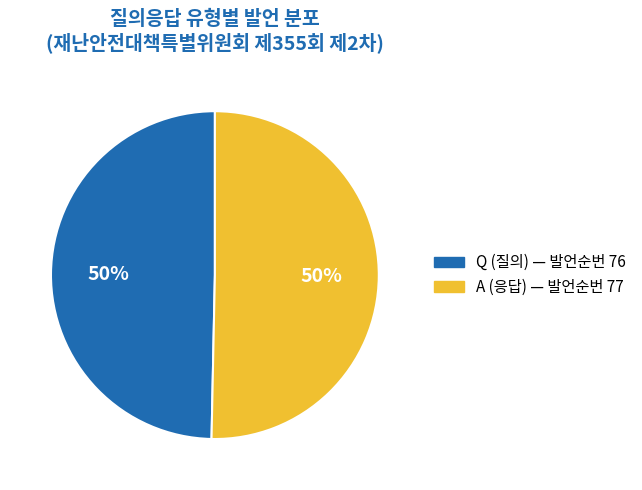

Approximately how many times larger is the value at A compared to Q?

1.0